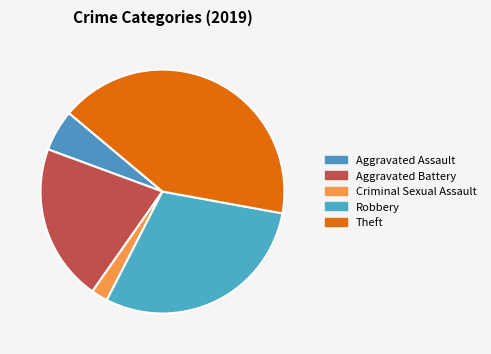

What percentage is NOT represented by Aggravated Battery?

79.1%